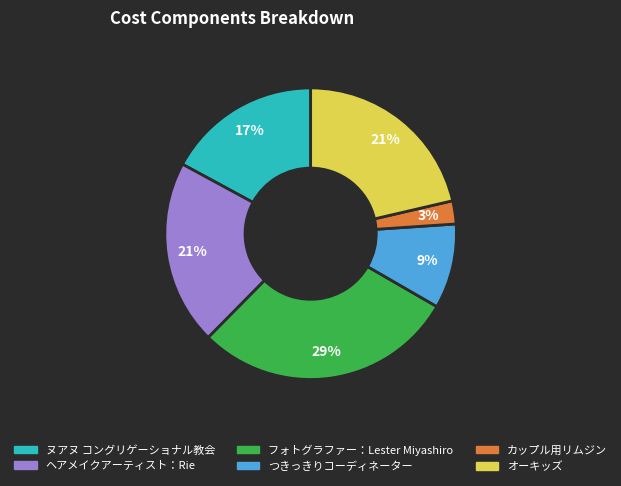

To the nearest percent, what is the difference between the largest and smallest slice percentages?

26%